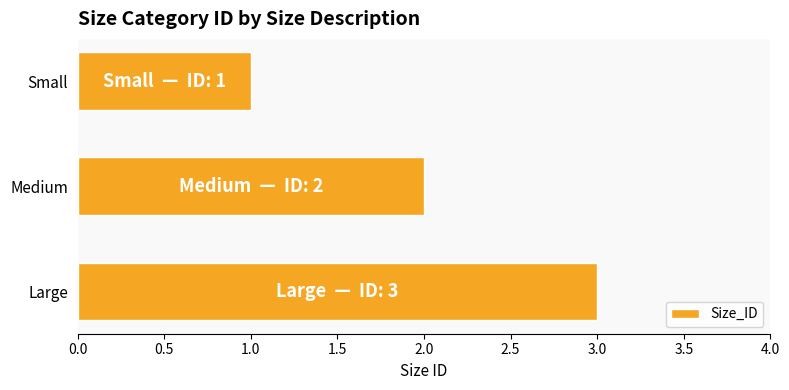

What is the change in value from Small to Large?

+2